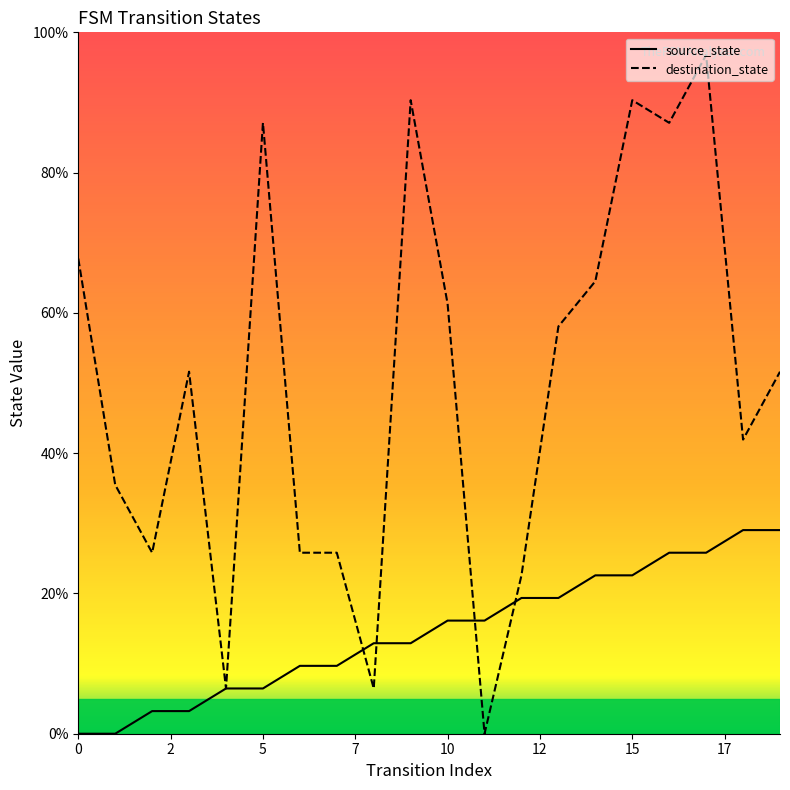

Which series has the largest total across all categories?

destination_state